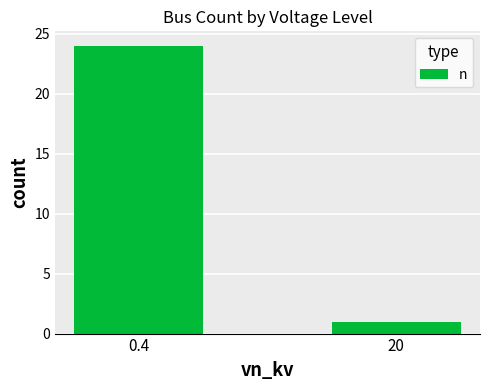

Reading left to right, transcribe all the data shown in this chart.

24	1